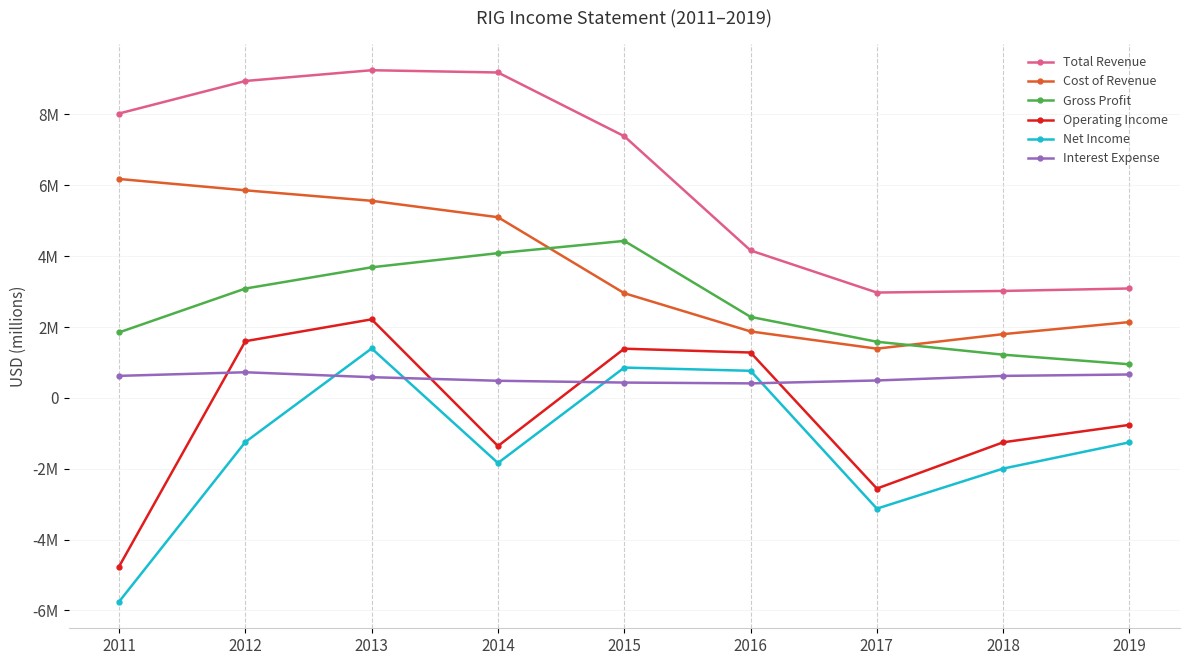

True or false: Interest Expense and Cost of Revenue intersect in this chart.

False